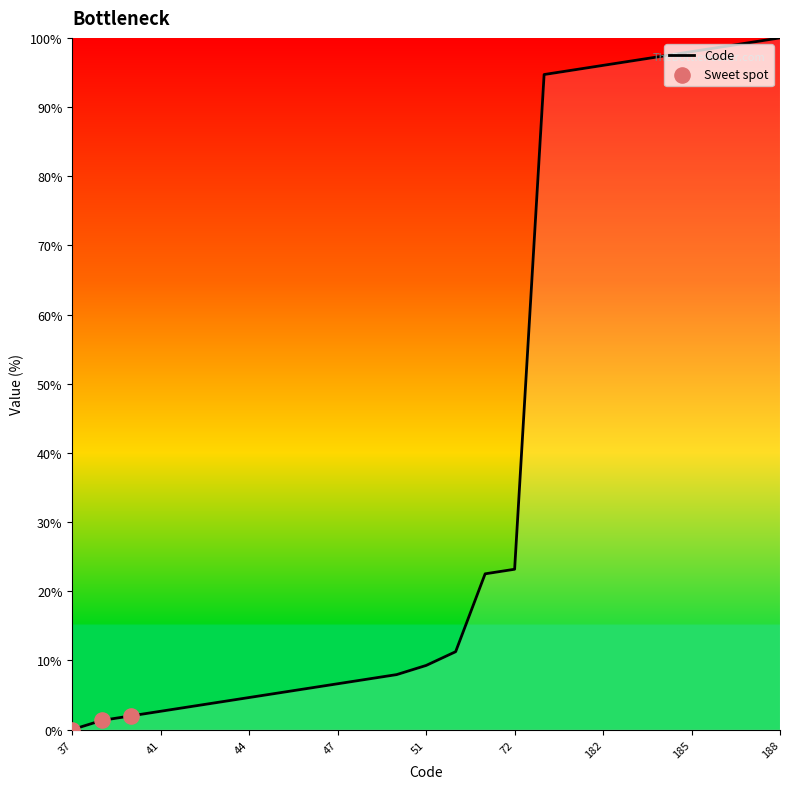

What is the difference between the maximum and minimum values?

100.0